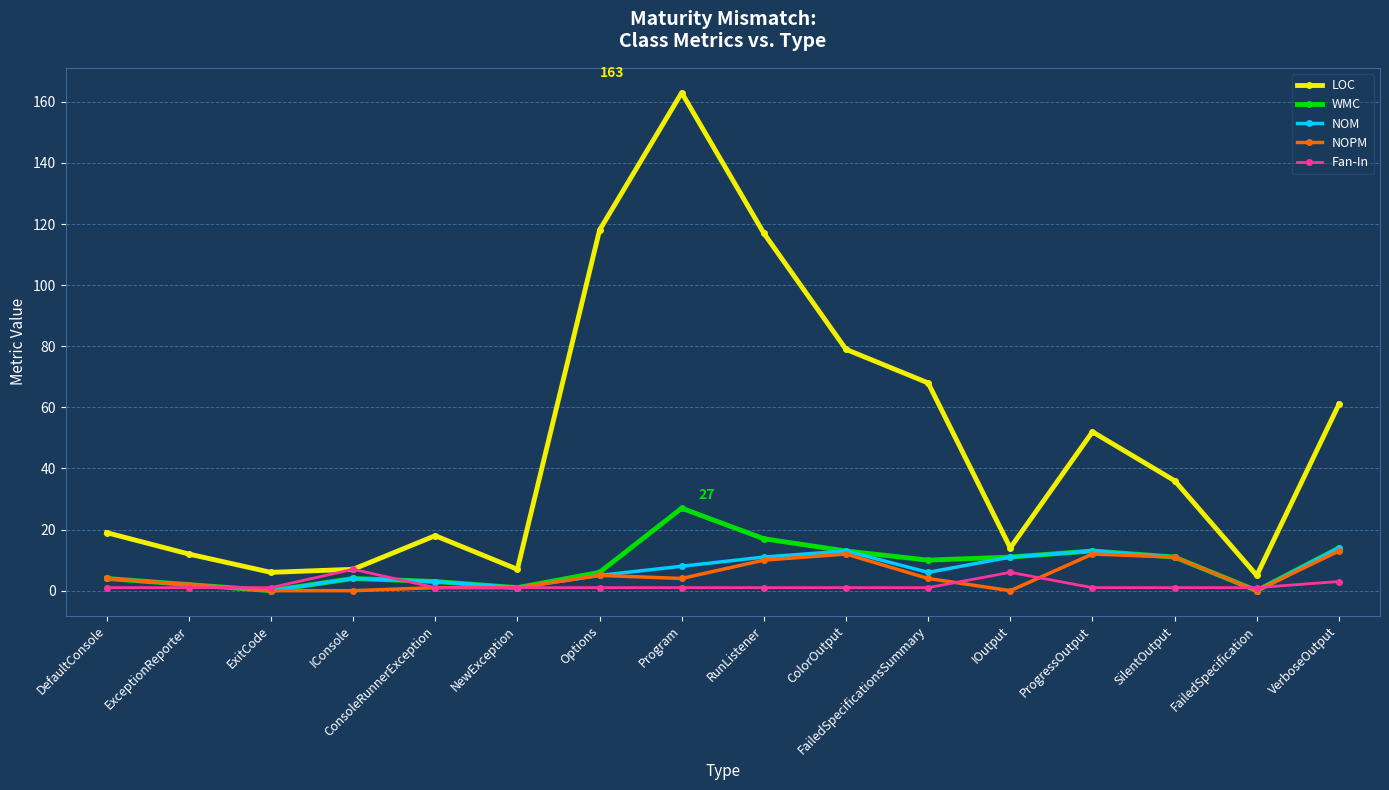

The value of NOPM at ExitCode is 0. True or false?

True